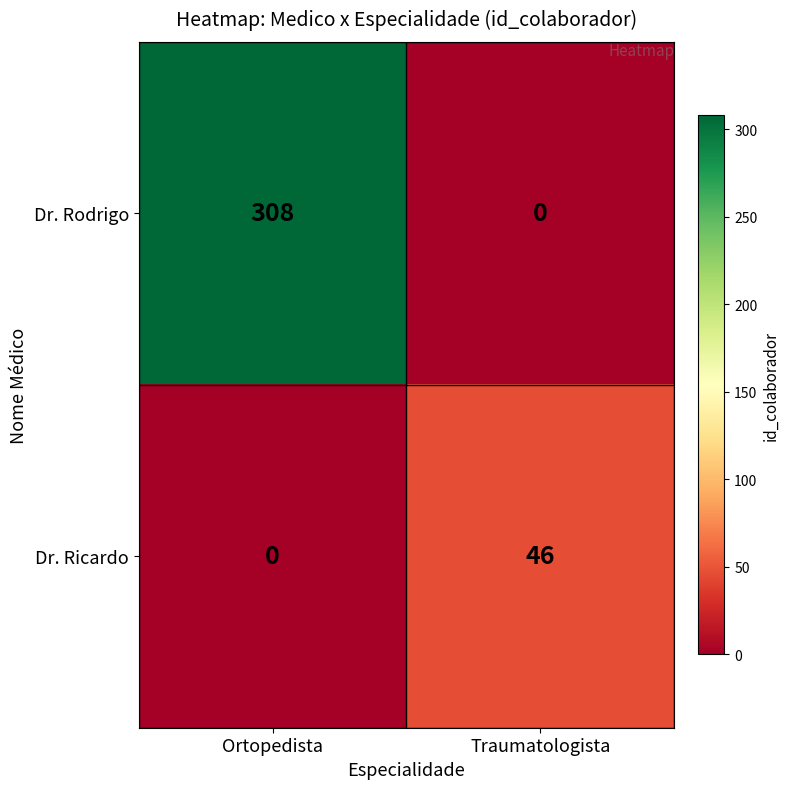

What is the total value across all series at Ortopedista?

308